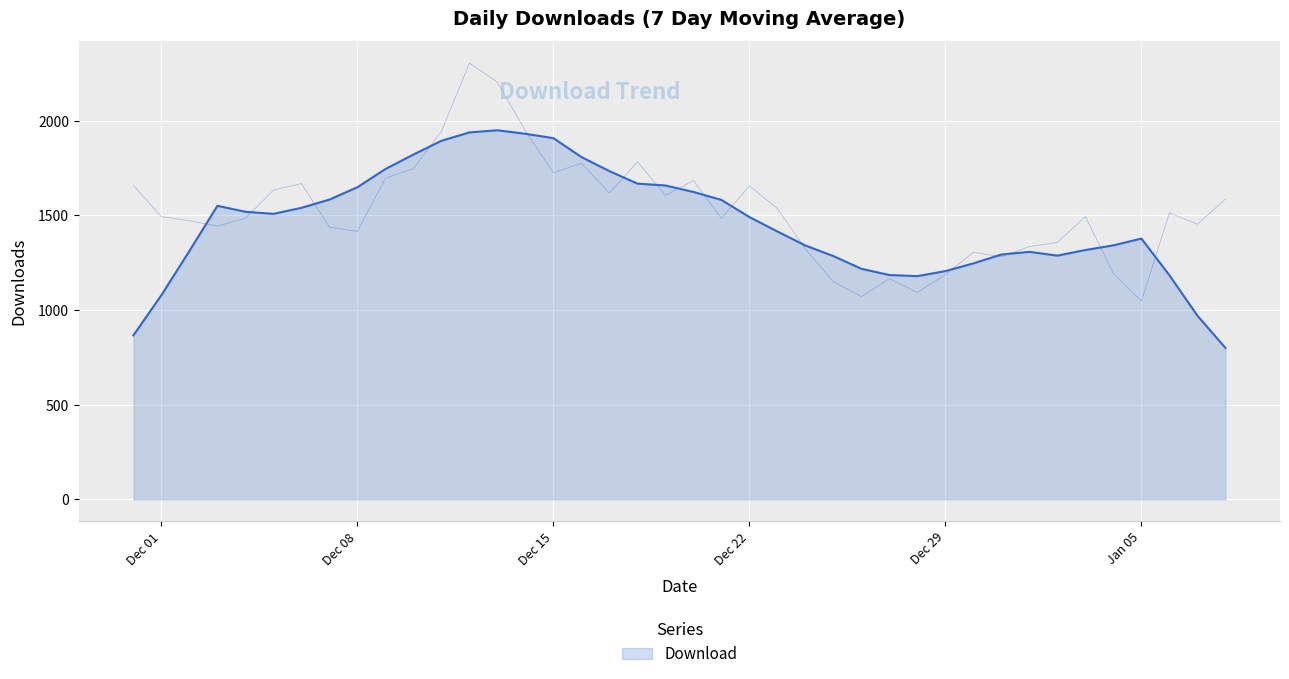

How many data points are less than 1493?

19